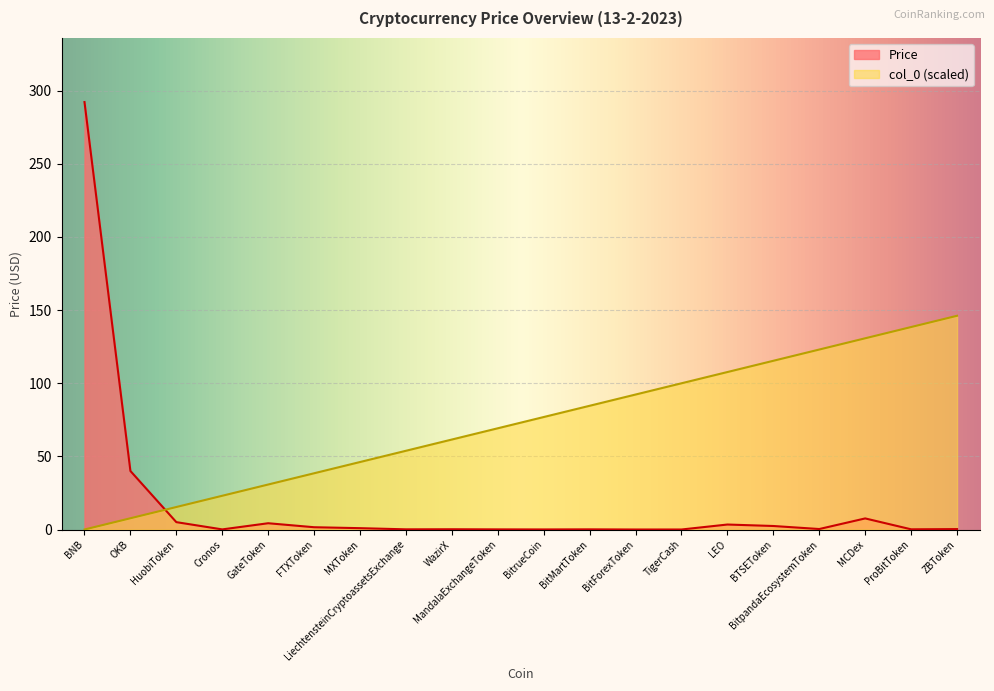

True or false: col_0 has a value of 0.0 at BNB.

True